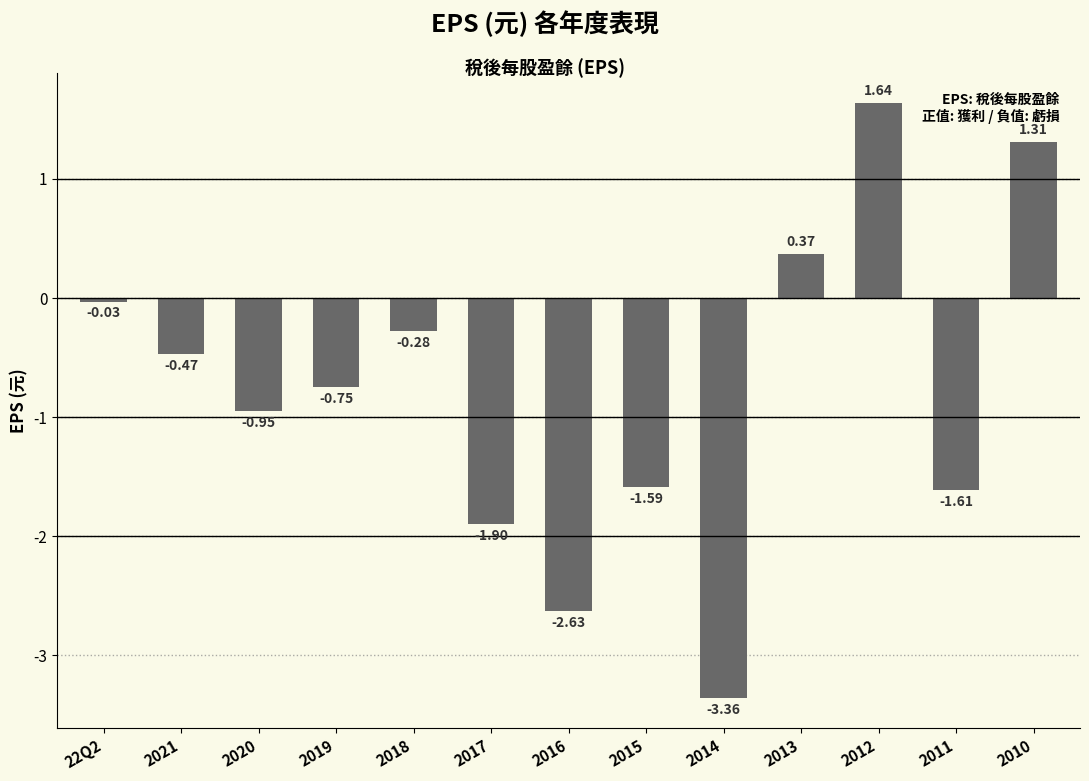

How many values are below zero?

10